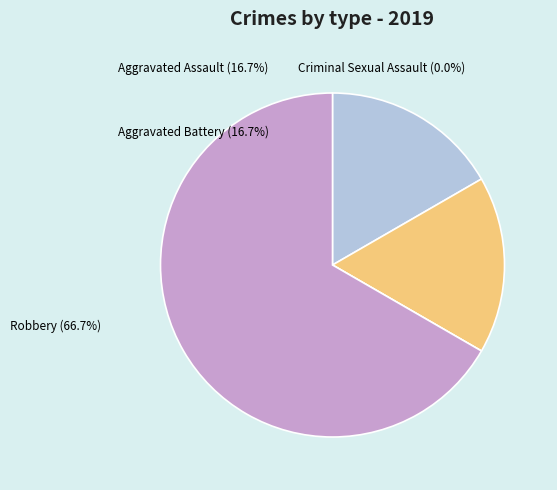

Rank the categories by value from lowest to highest.

Criminal Sexual Assault, Aggravated Assault, Aggravated Battery, Robbery